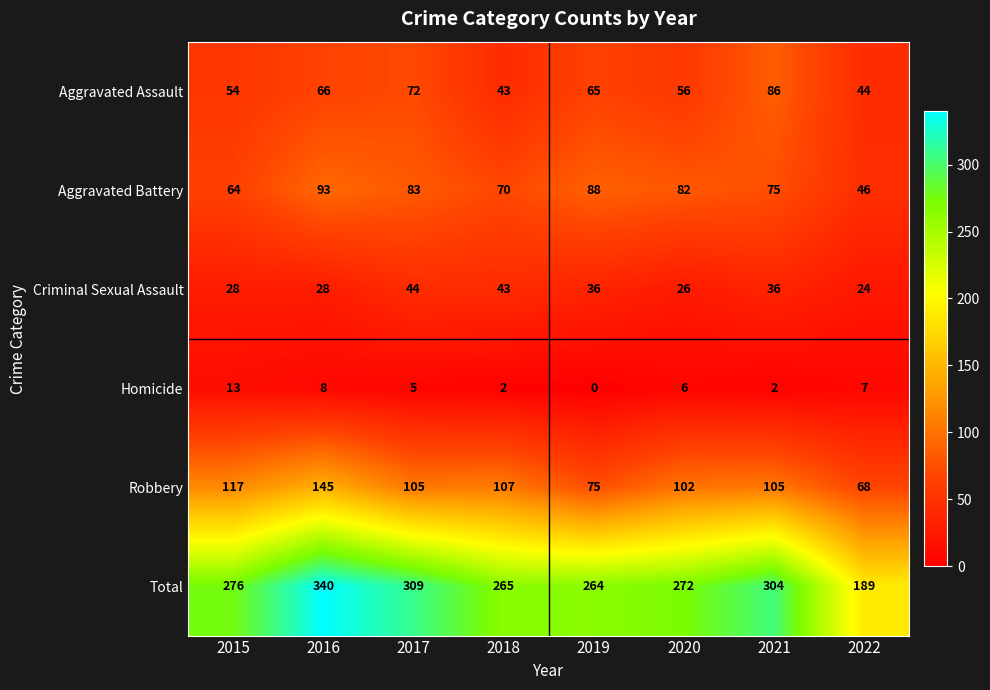

What is the sum of all Total values?

2219